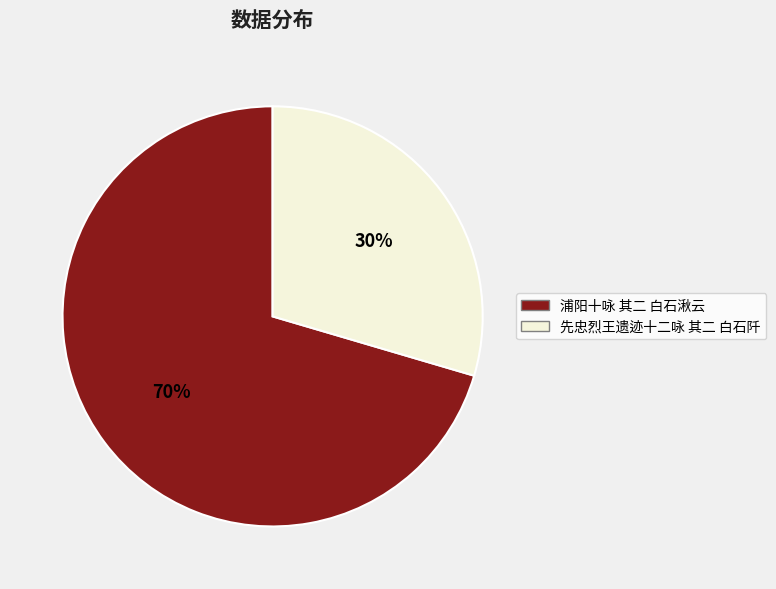

How many slices are in this pie chart?

2